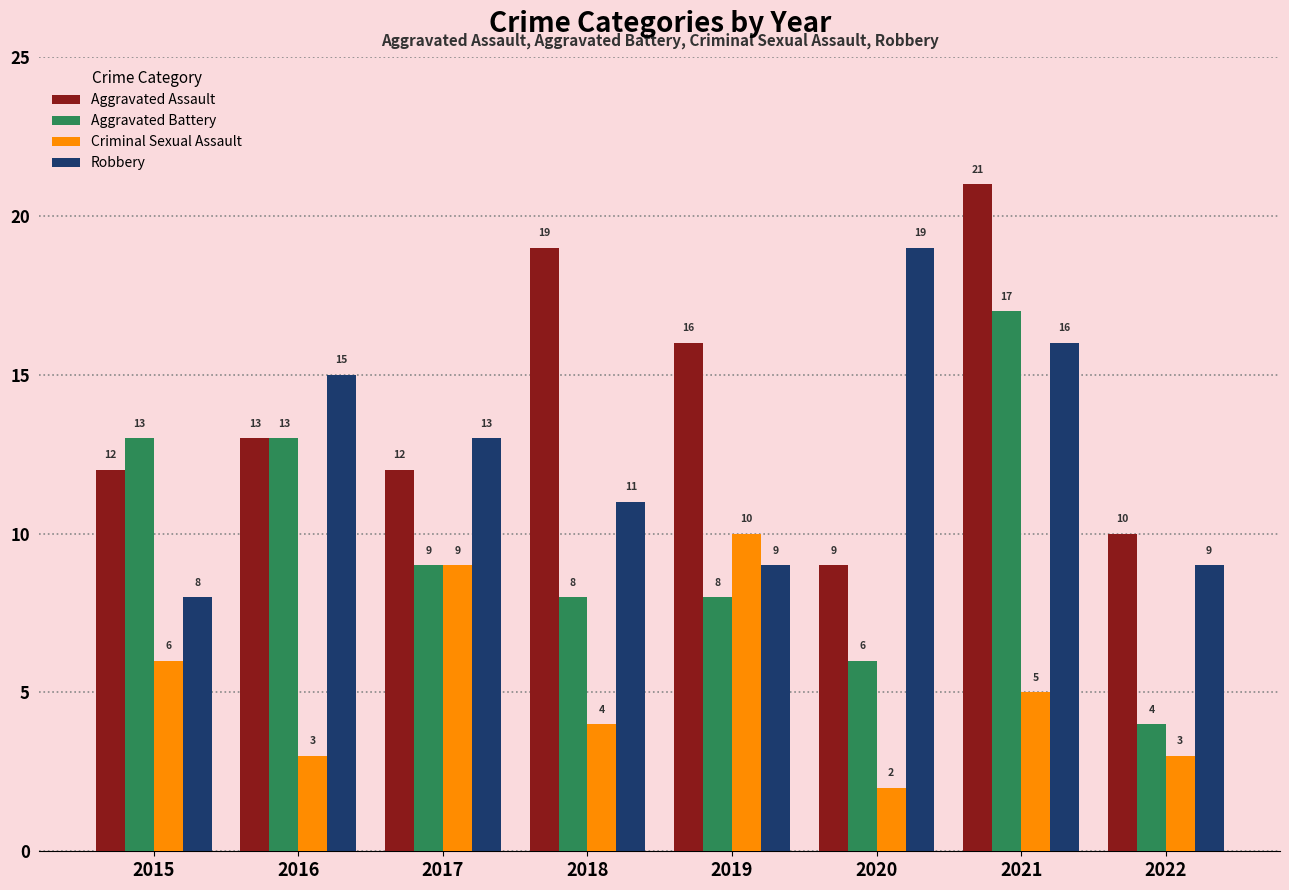

What is the sum of the Aggravated Assault values at 2016 and 2017?

25